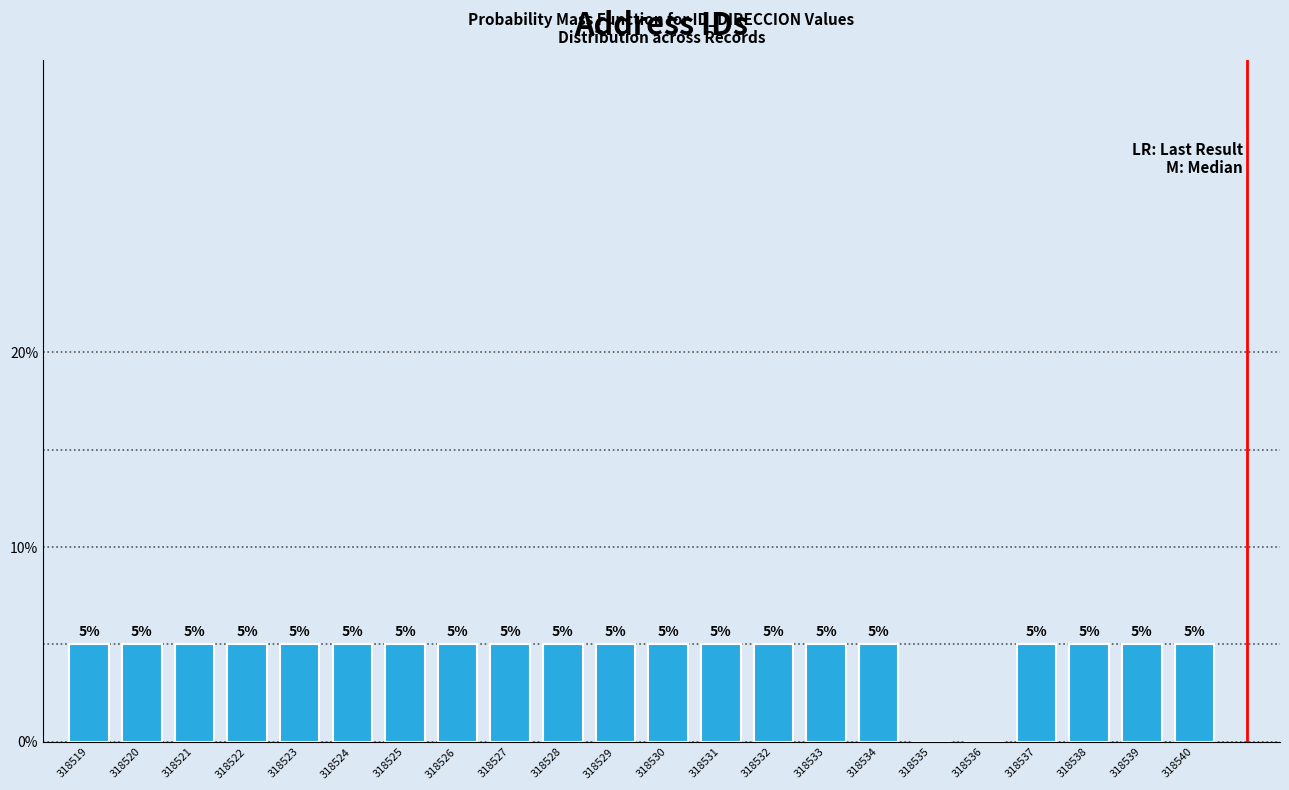

Reading left to right, list all the values displayed in this chart.

318519=5	318520=5	318521=5	318522=5	318523=5	318524=5	318525=5	318526=5	318527=5	318528=5	318529=5	318530=5	318531=5	318532=5	318533=5	318534=5	318535=0	318536=0	318537=5	318538=5	318539=5	318540=5